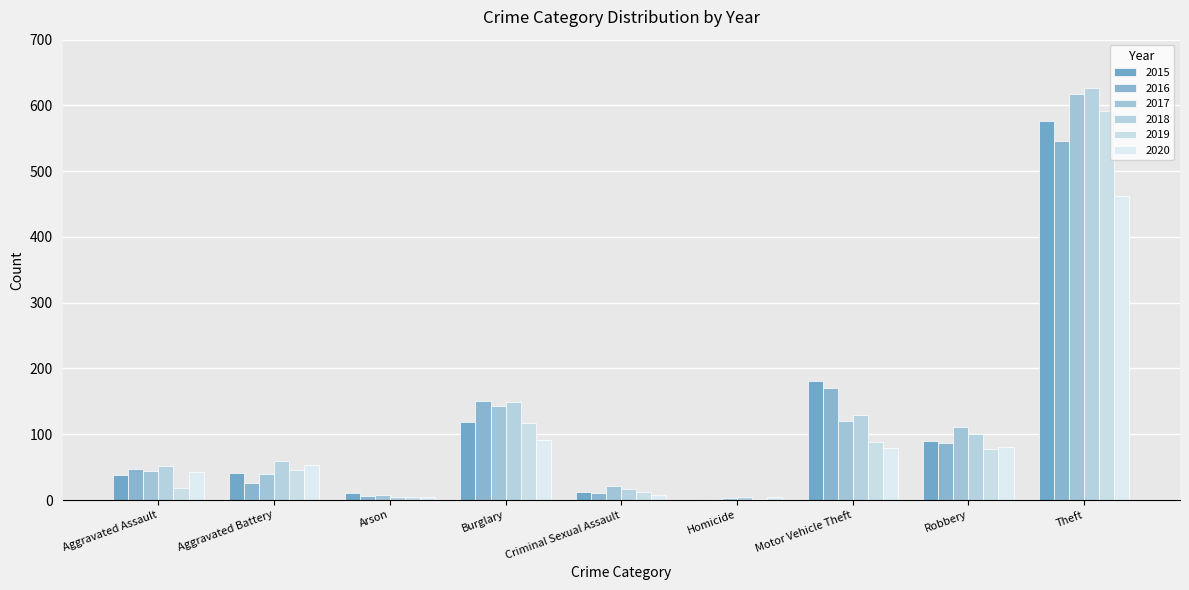

Rank the categories by 2020 value from highest to lowest.

Theft, Burglary, Robbery, Motor Vehicle Theft, Aggravated Battery, Aggravated Assault, Criminal Sexual Assault, Arson, Homicide